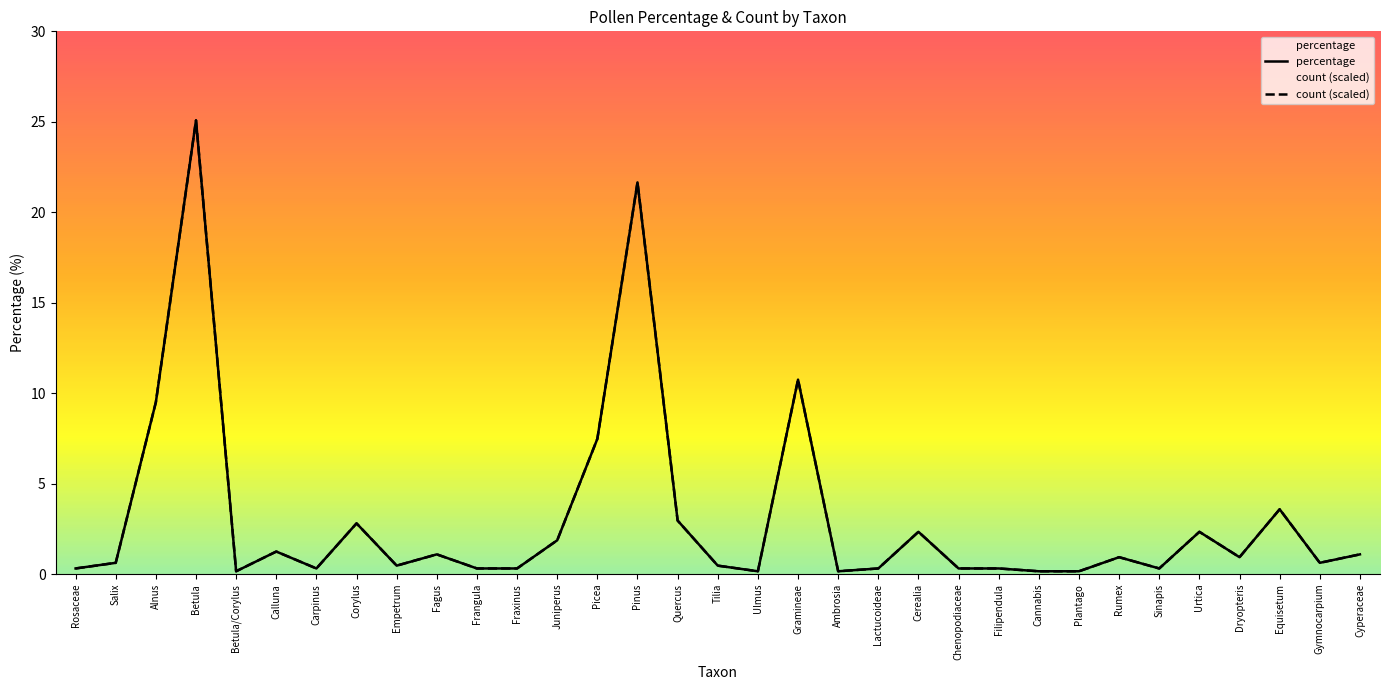

What is the average value of the percentage series?

3.1